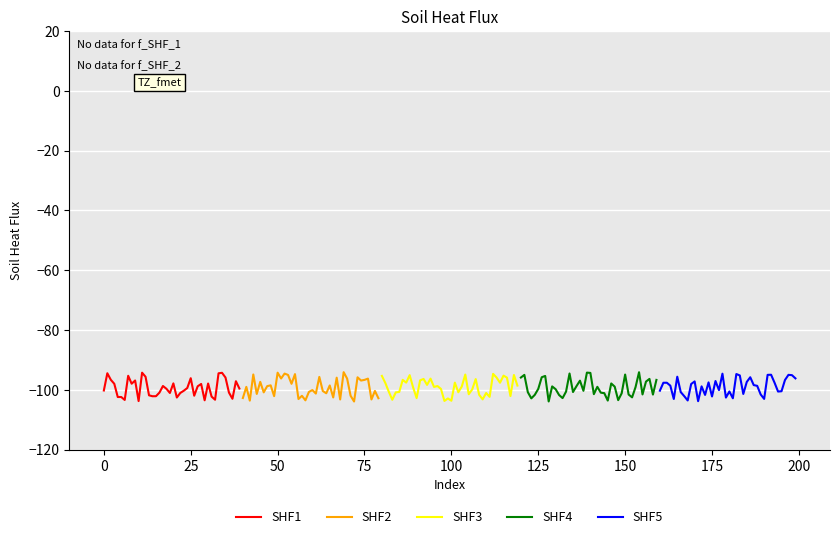

How many lines are shown in the chart?

5